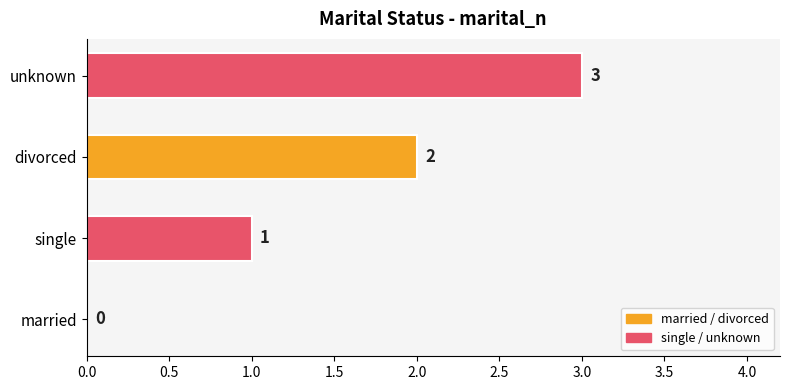

What is the ratio of the value at divorced to the value at unknown?

0.7